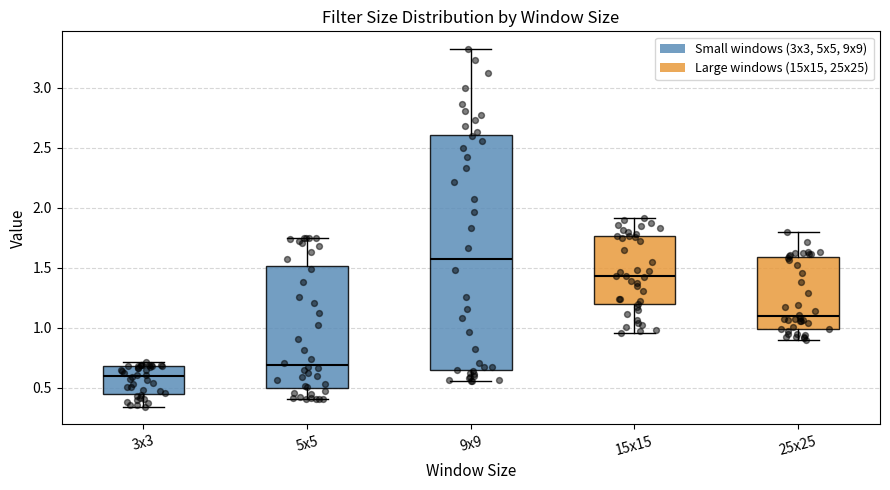

Where is the upper edge of the box for 25x25 on the y-axis? The values are not printed on the chart, so give them approximately, as read against the axis.

1.60